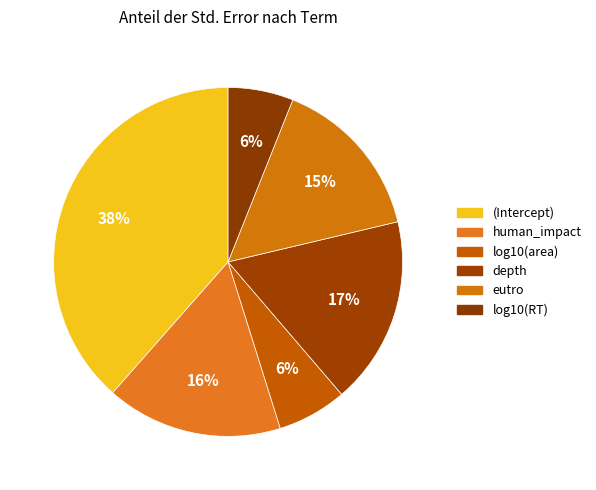

To the nearest percent, what is the combined percentage of log10(RT) and eutro?

21%